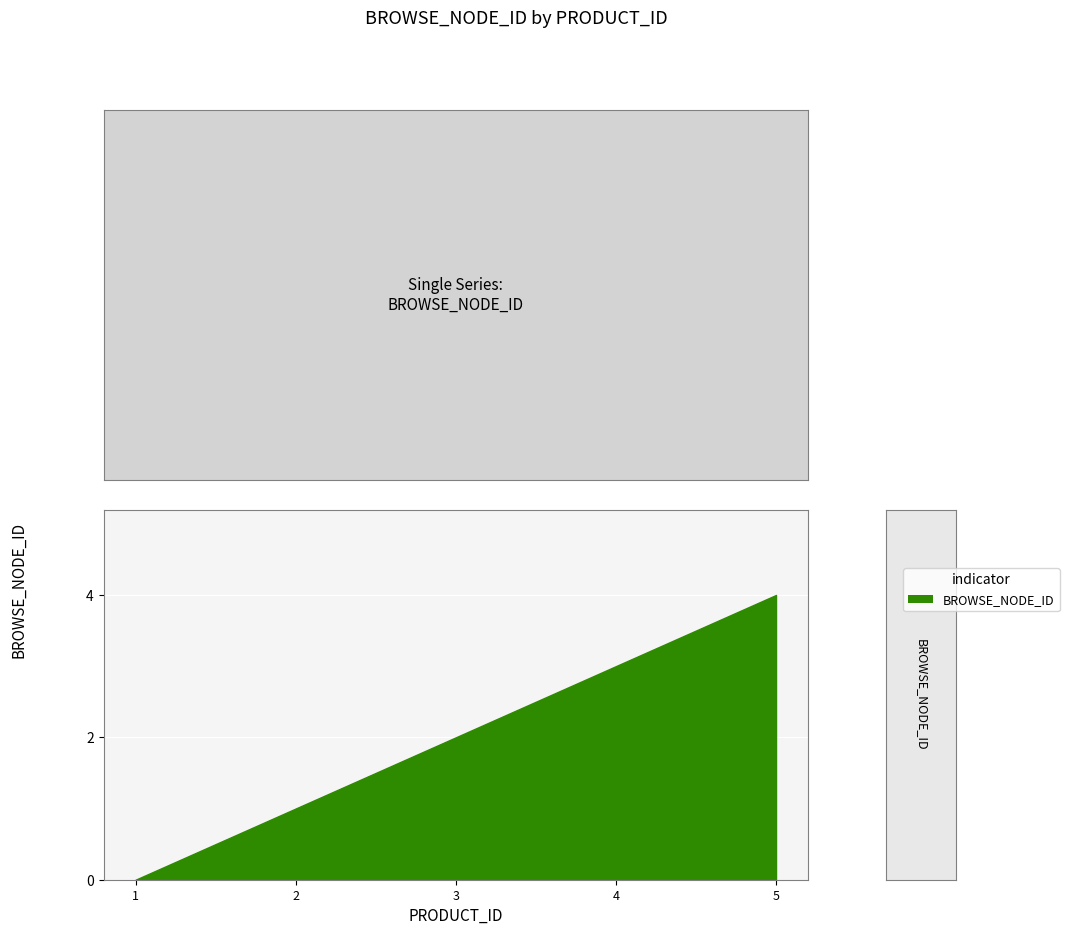

Is it true that the value at 4 is 2?

False